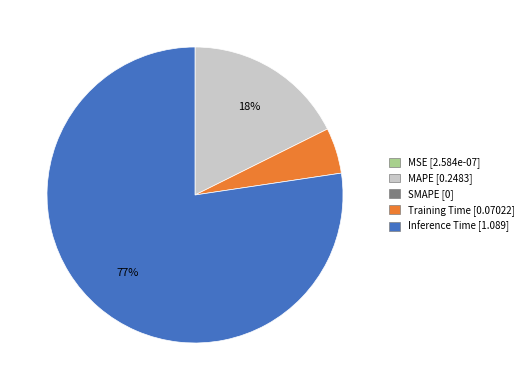

Does any single category account for the majority?

Yes